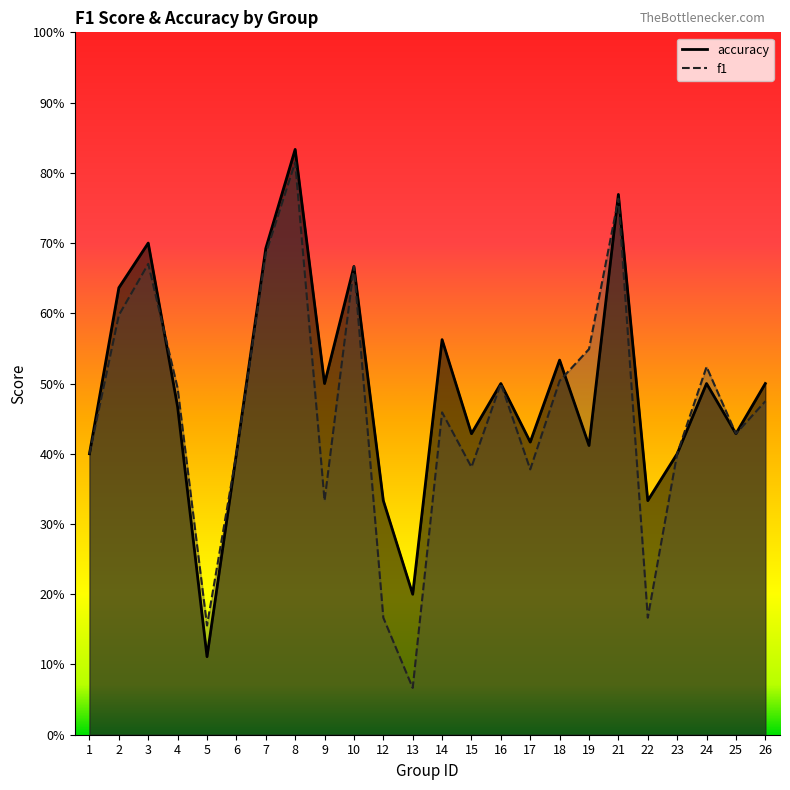

Which label corresponds to the largest value in the chart?

8